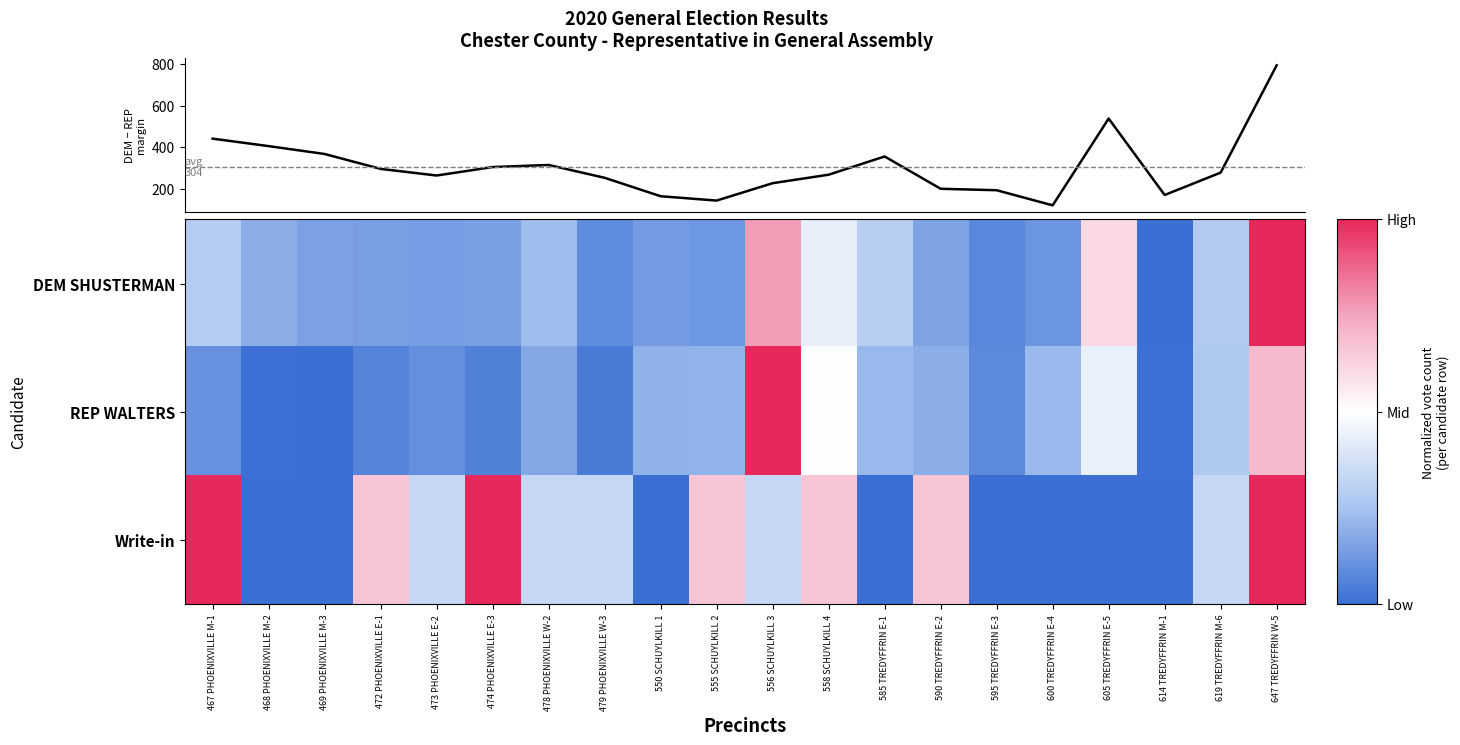

Is the value of DEM SHUSTERMAN at 595 TREDYFFRIN E-3 greater than the value of Write-in at 468 PHOENIXVILLE M-2?

Yes